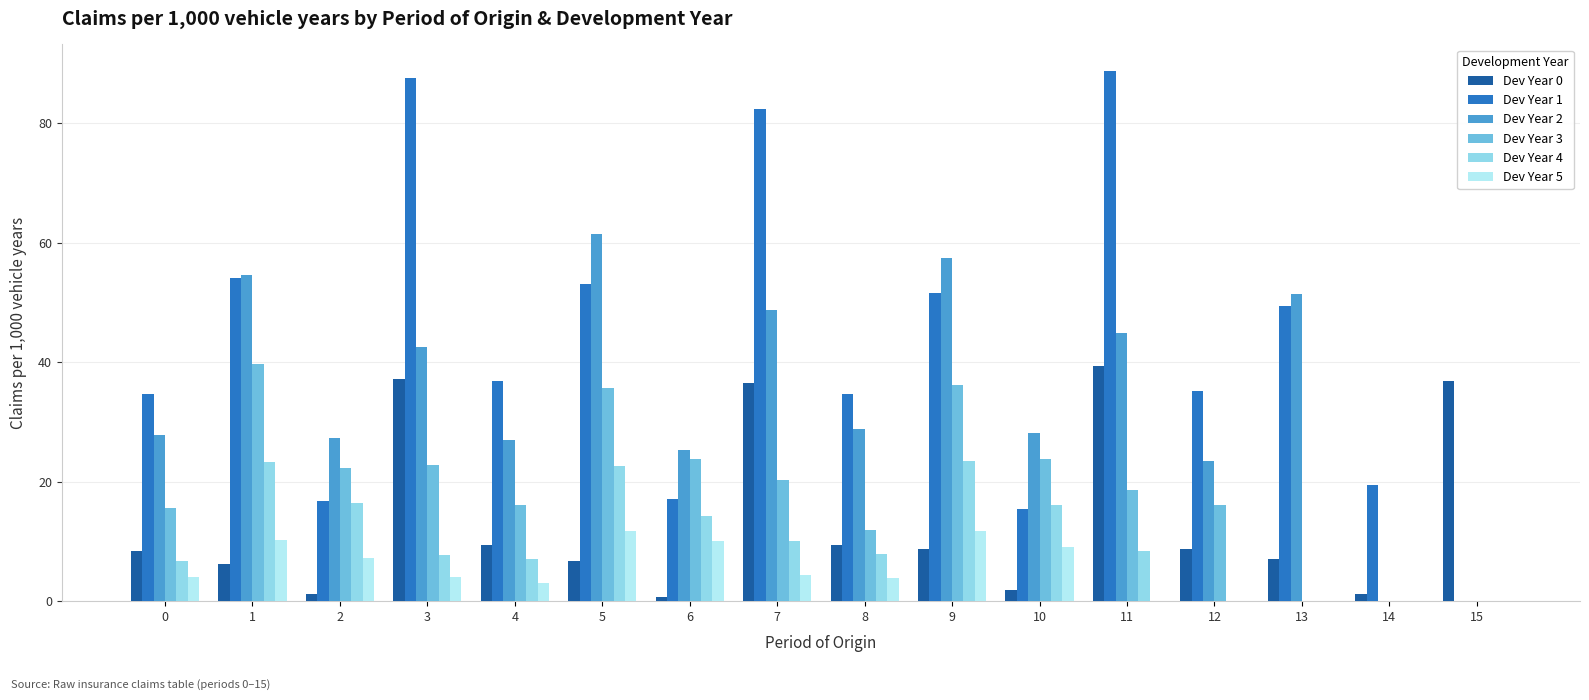

What is the sum of the Dev Year 1 values at 8 and 3?

122.2